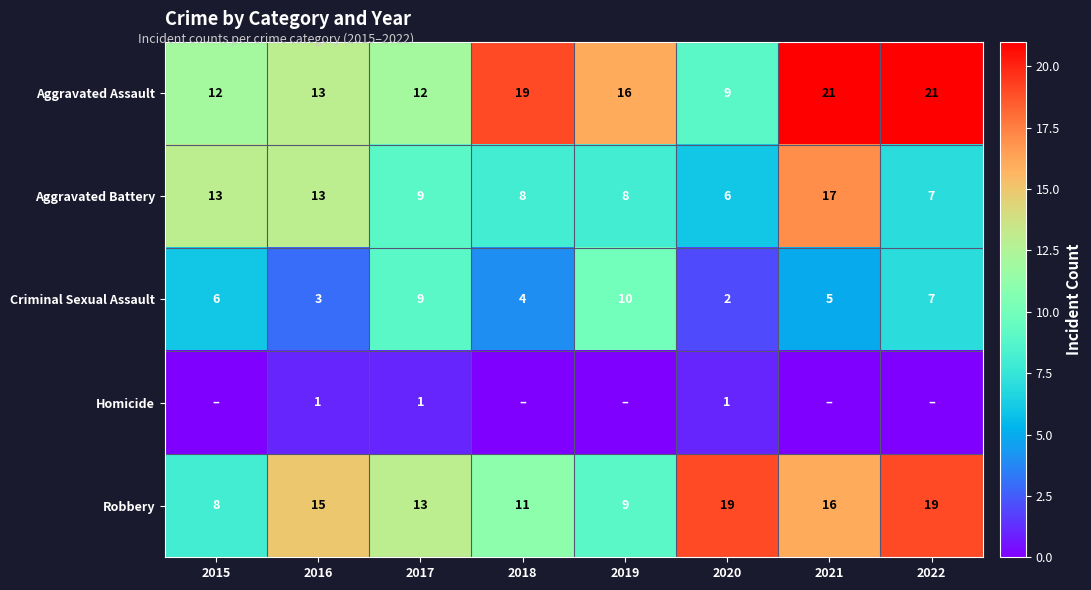

At which label does Aggravated Battery reach its peak?

2021